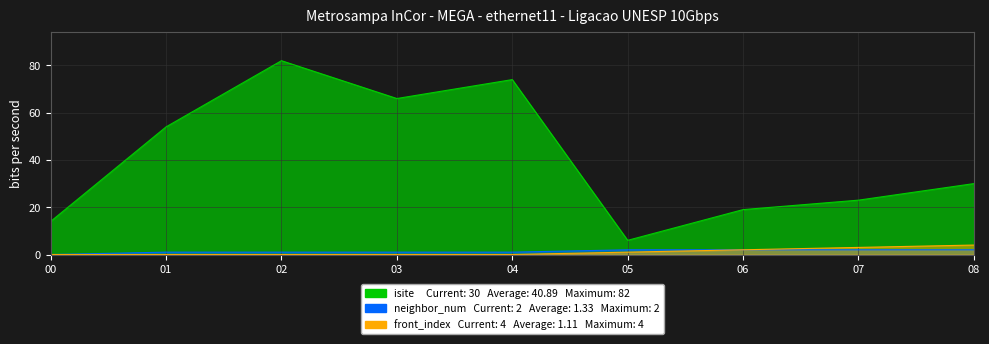

True or false: isite and front_index cross at least once.

False